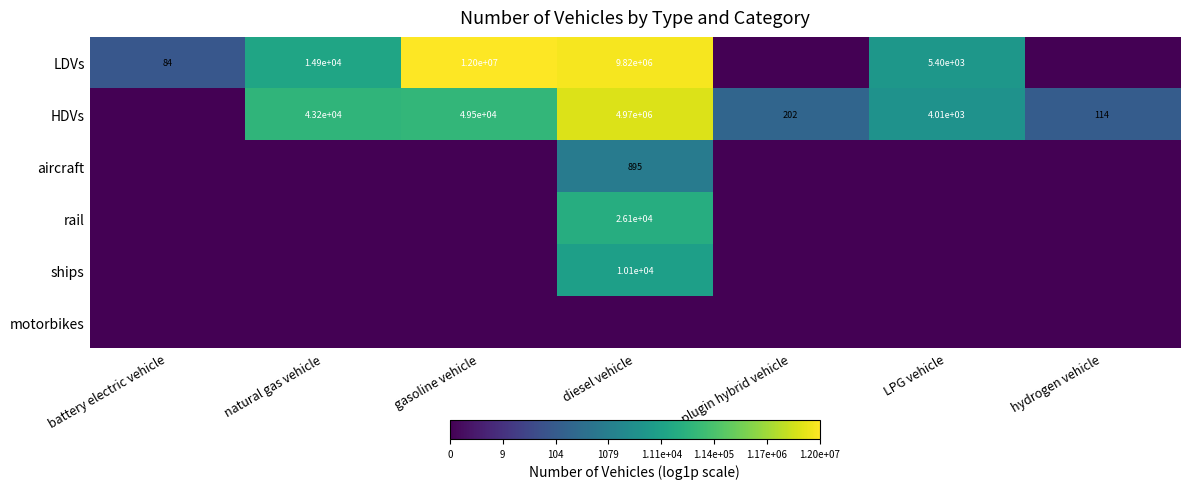

List the labels in order of aircraft value, largest first.

diesel vehicle, battery electric vehicle, natural gas vehicle, gasoline vehicle, plugin hybrid vehicle, LPG vehicle, hydrogen vehicle